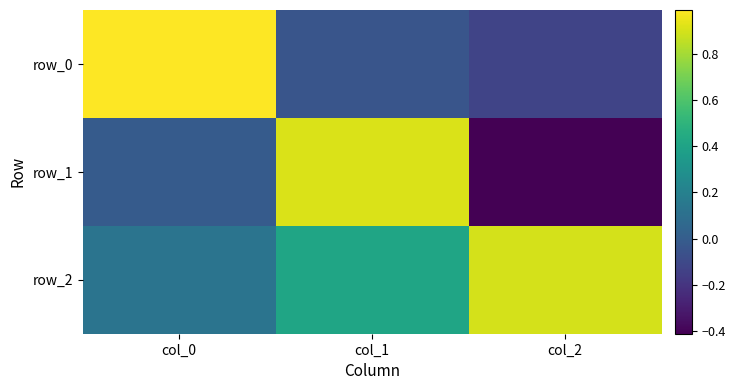

What is the smallest value displayed?

-0.4